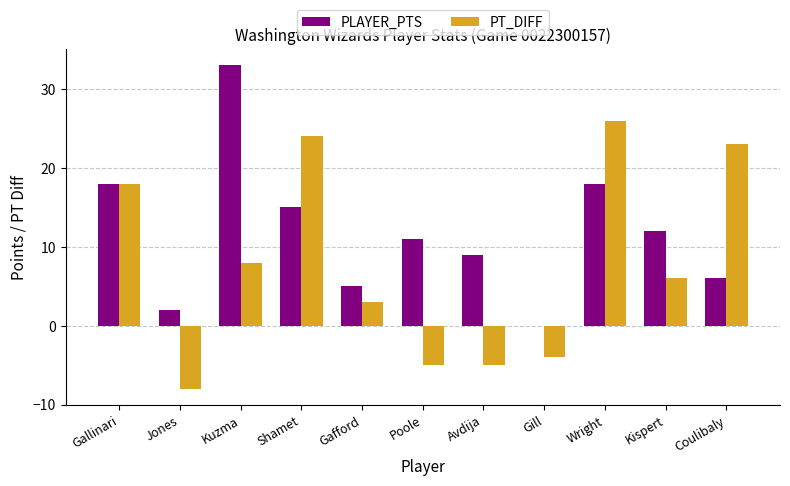

How many distinct data groups are displayed?

2